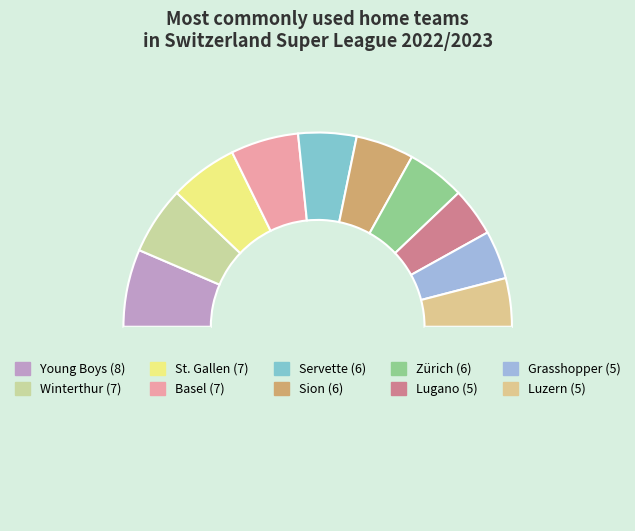

Rank the categories by value from highest to lowest.

Young Boys, Winterthur, St. Gallen, Basel, Servette, Sion, Zürich, Lugano, Grasshopper, Luzern